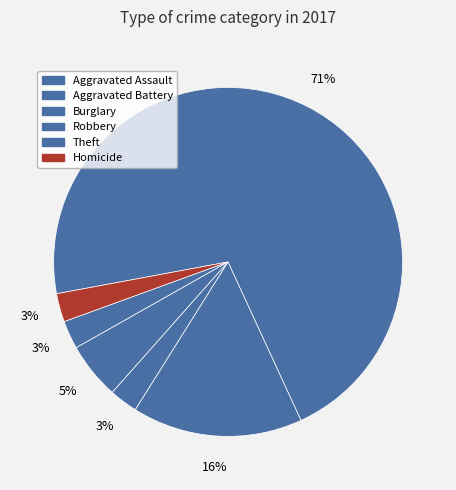

How many slices are in this pie chart?

6